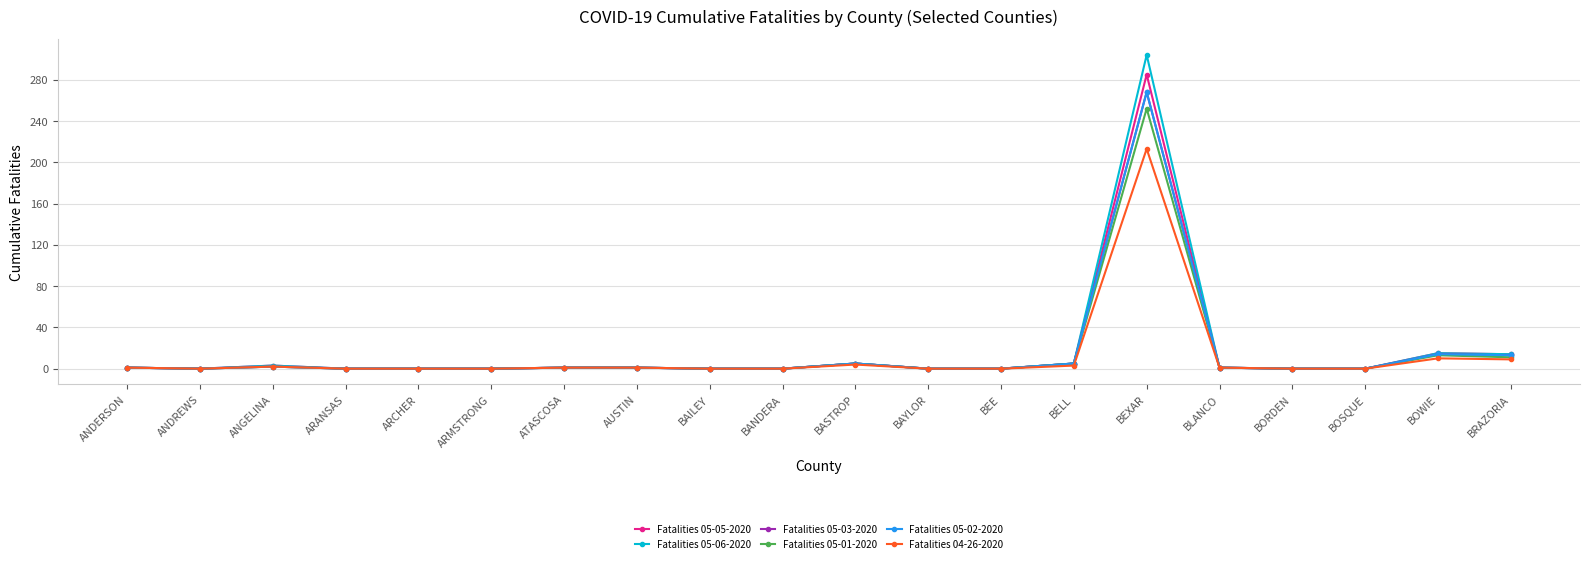

True or false: Fatalities 04-26-2020 and Fatalities 05-05-2020 intersect in this chart.

False